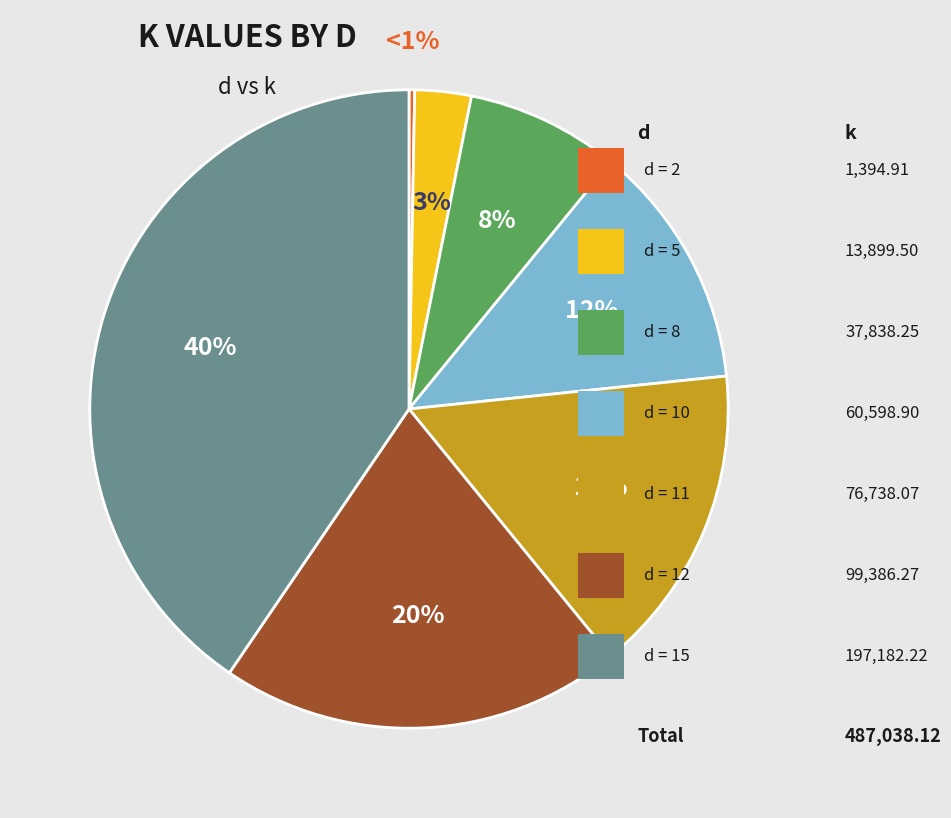

Rank the categories by value from highest to lowest.

15, 12, 11, 10, 8, 5, 2